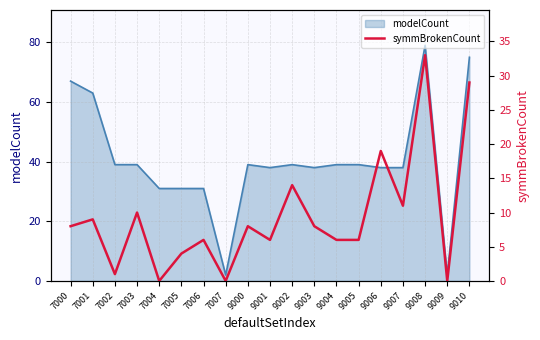

What is the value of the symmBrokenCount point at the 17th from the left?

33